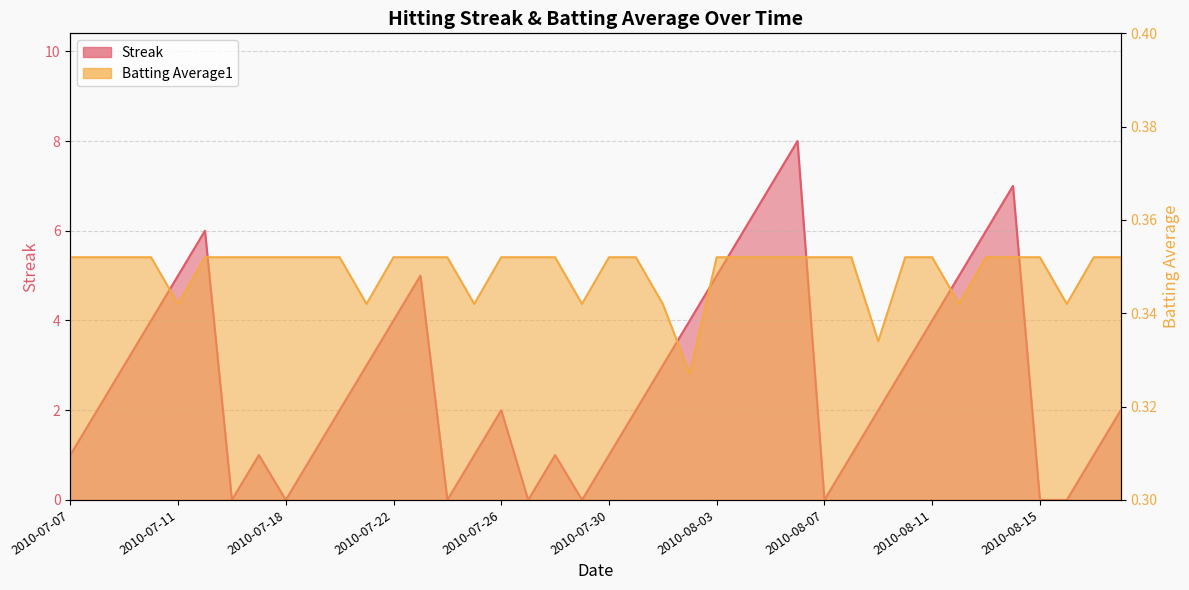

True or false: Streak has a value of 0.0 at 2010-08-07.

True